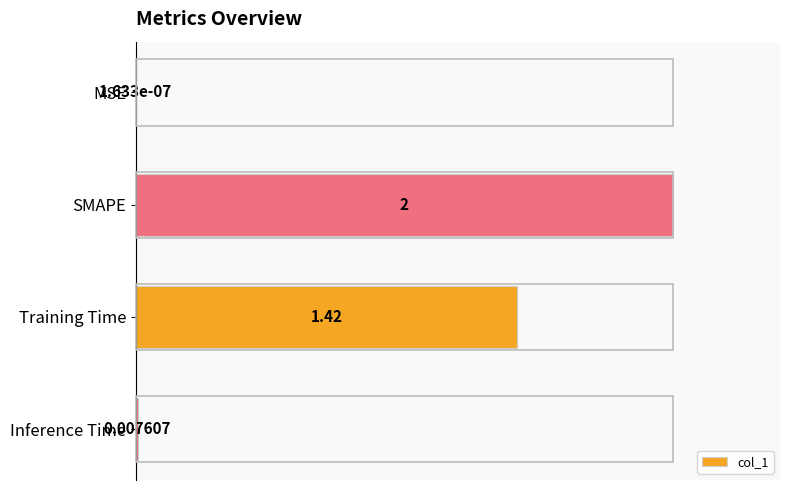

What is the sum of the values at Training Time and SMAPE?

171.0